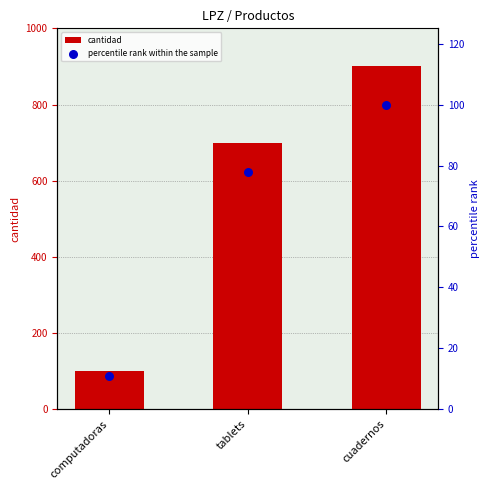

Which series has the largest total across all categories?

cantidad